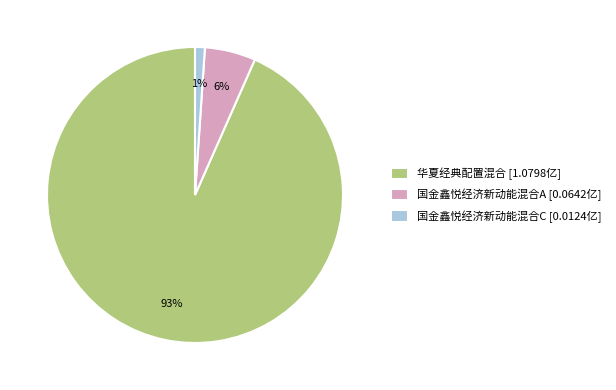

To the nearest percent, what is the combined percentage of 国金鑫悦经济新动能混合C [0.0124亿] and 国金鑫悦经济新动能混合A [0.0642亿]?

7%